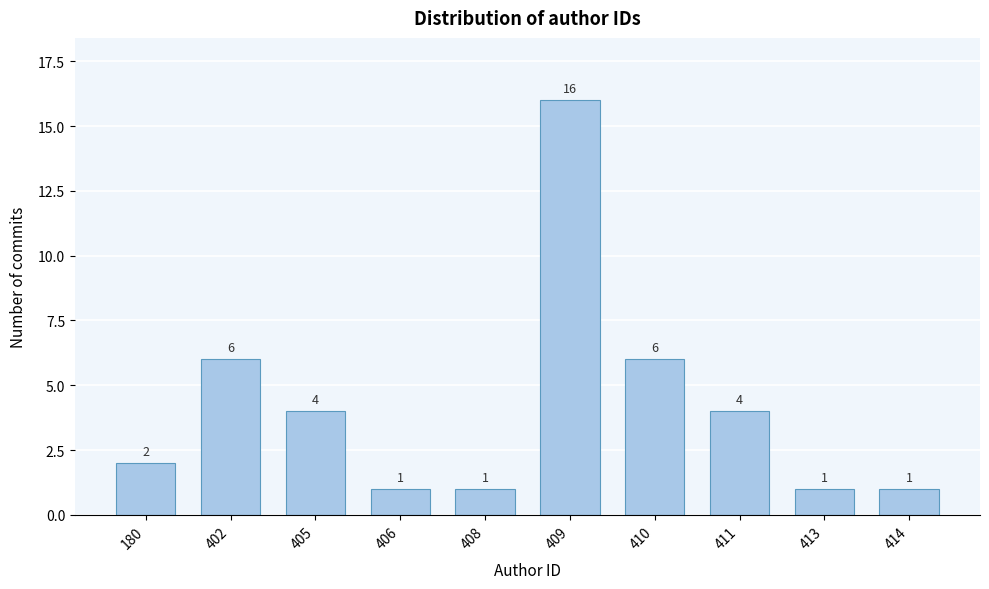

Reading right to left, what are all the values shown in this chart?

1	1	4	6	16	1	1	4	6	2